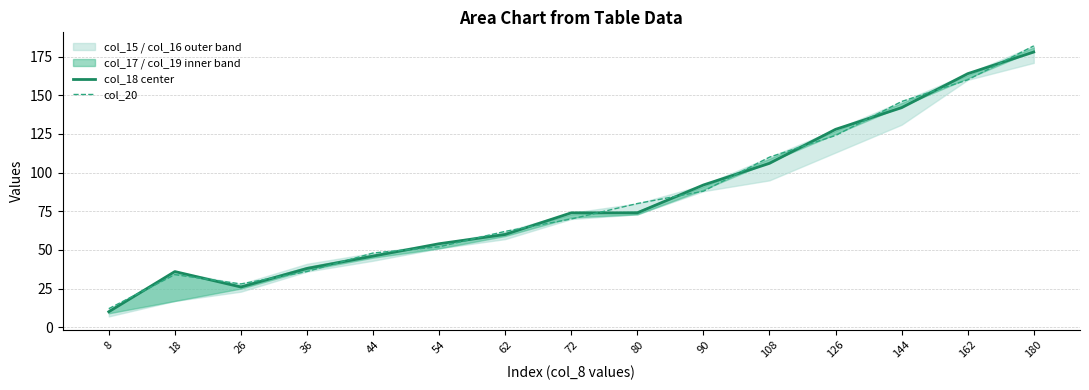

True or false: col_20 has more than 0 interior local peaks.

True